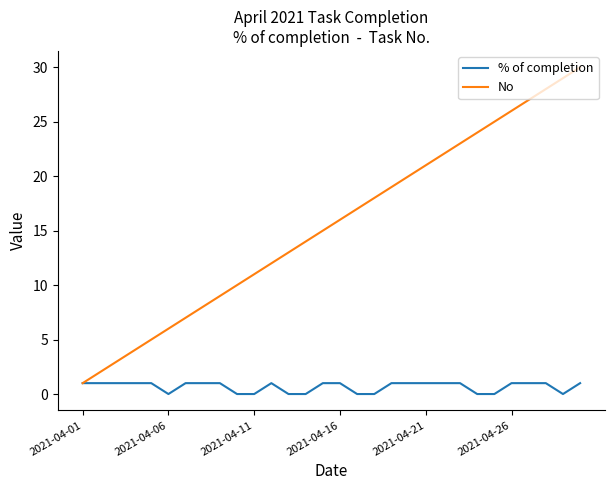

Which series has the largest total across all categories?

No